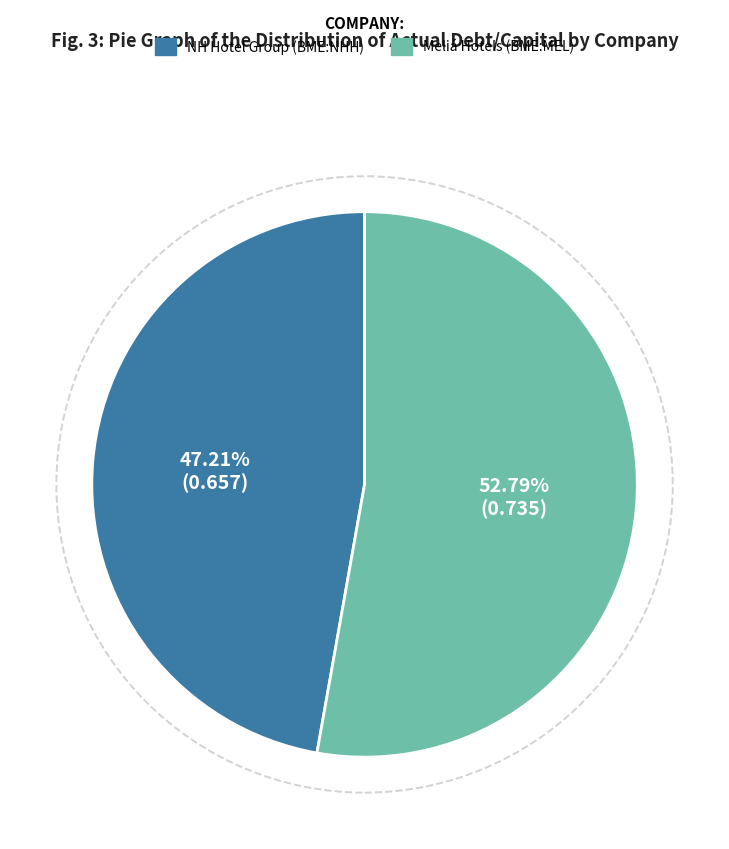

Does any single category account for the majority?

Yes